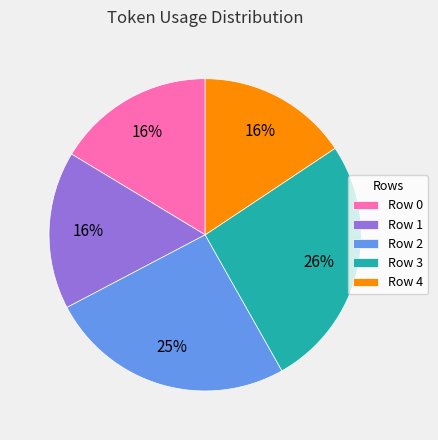

Between Row 3 and Row 4, which is larger?

Row 3